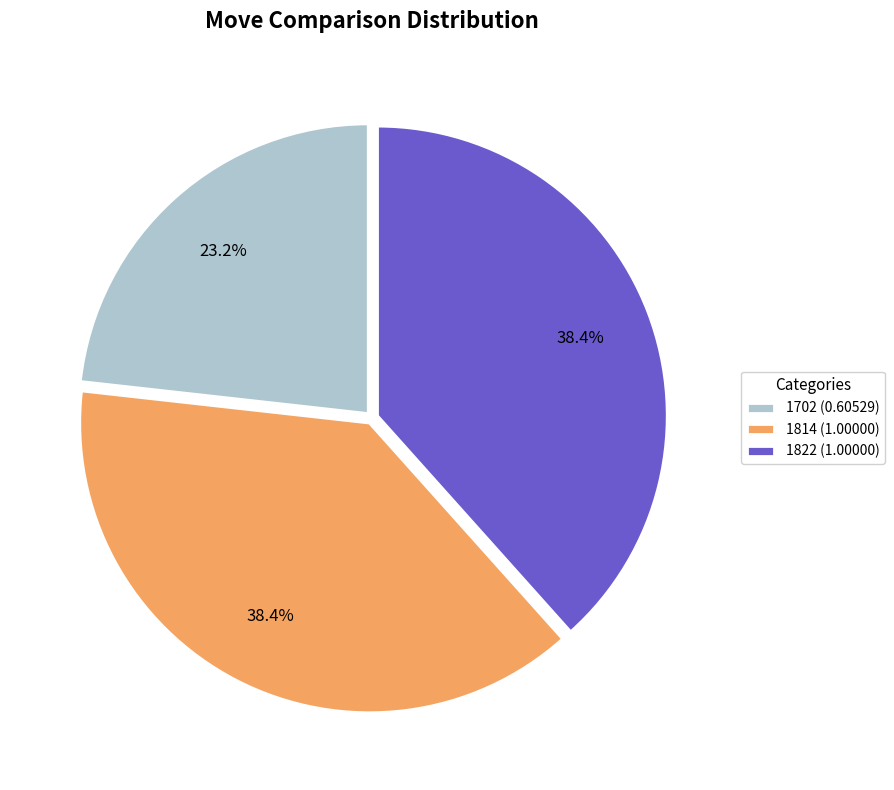

Count the number of slices in the pie.

3